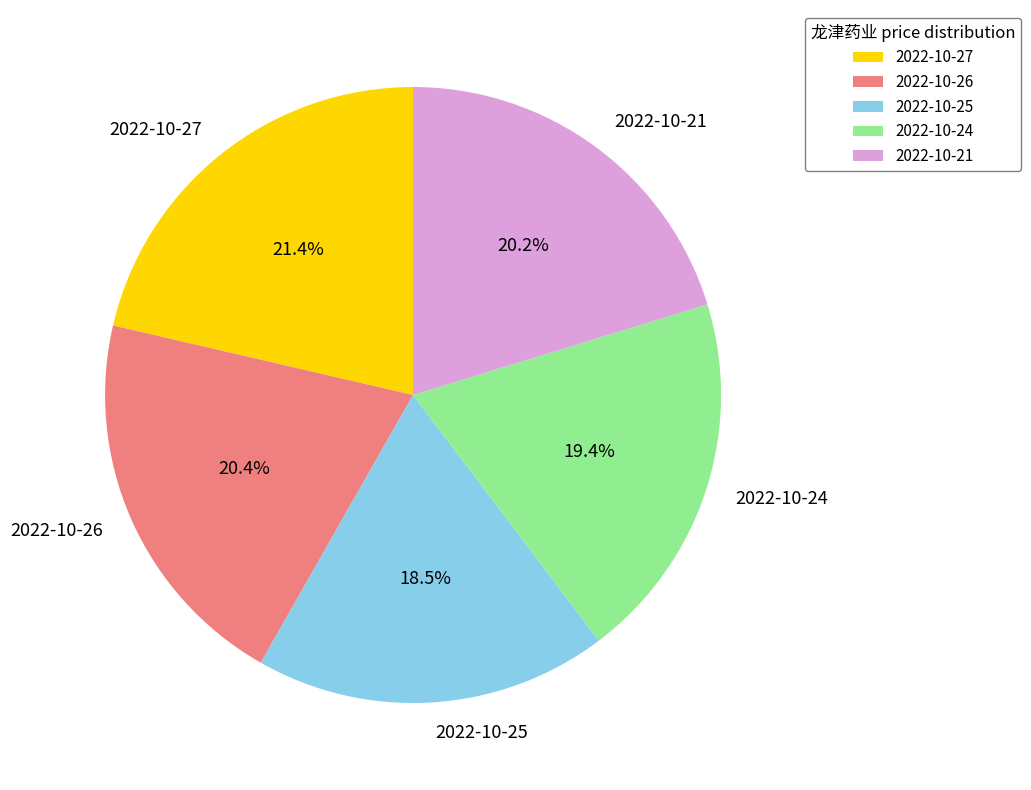

Does 2022-10-24 account for over 50% of the chart?

No